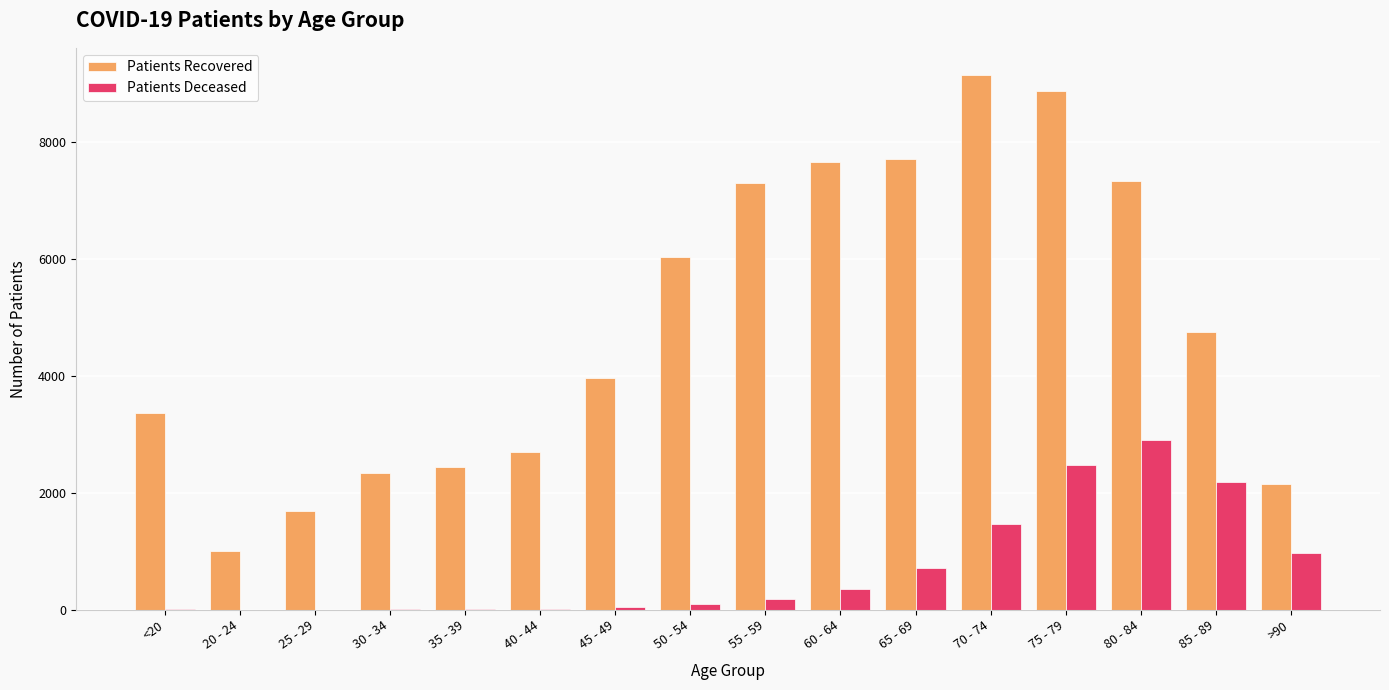

Count the number of categories in the chart.

16